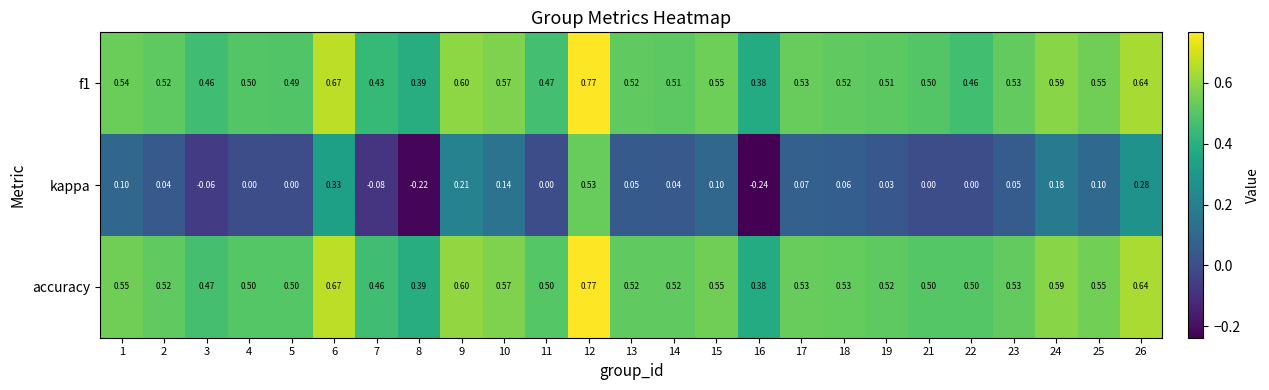

Which series has the largest total across all categories?

accuracy